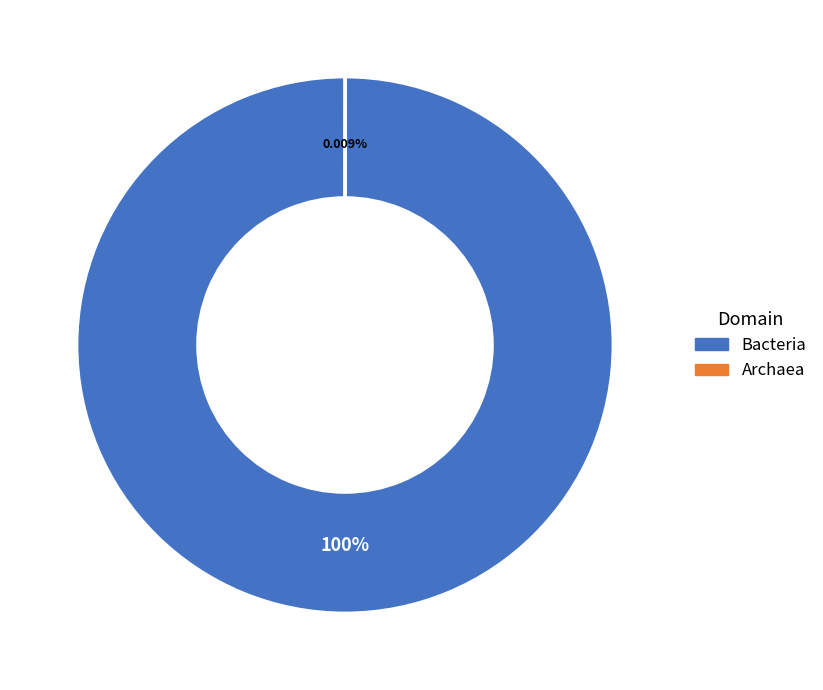

Is it true that Archaea is 0% of the pie?

True